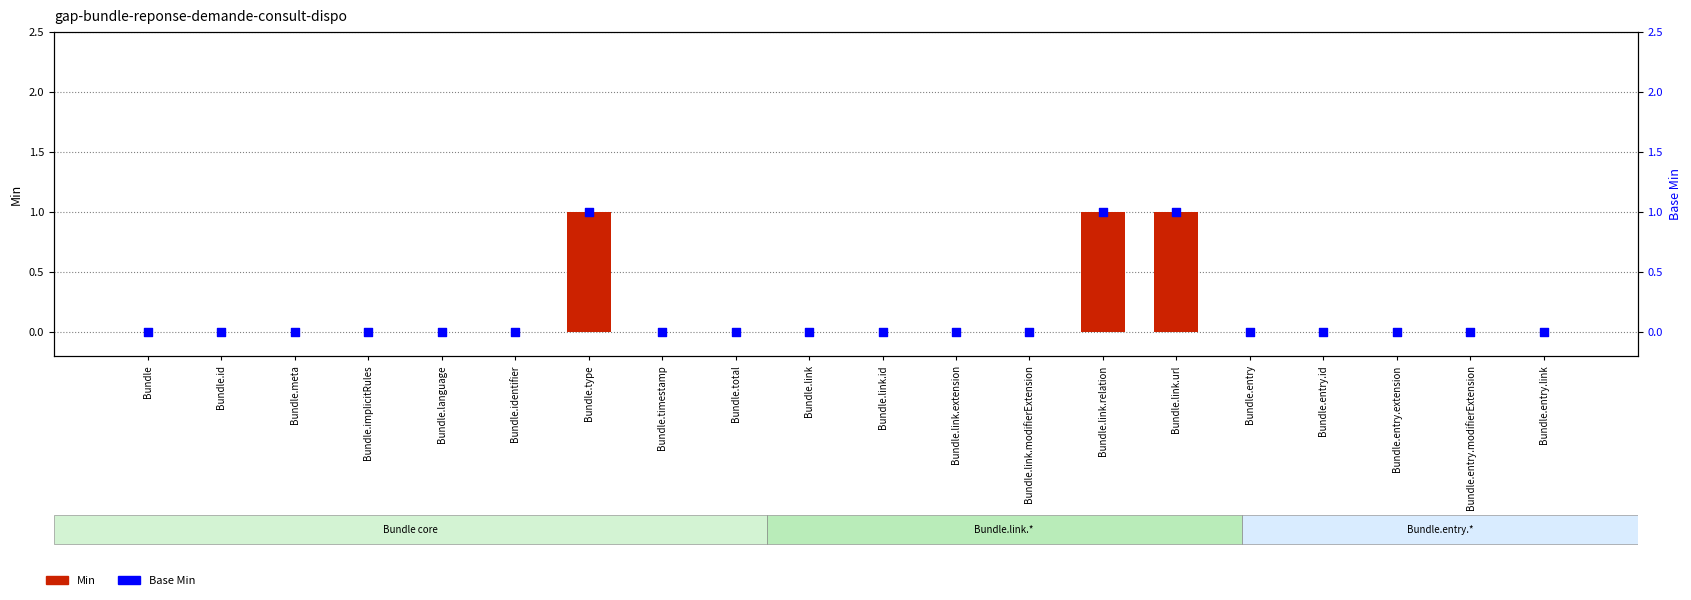

What is the total value across all series at Bundle.type?

2